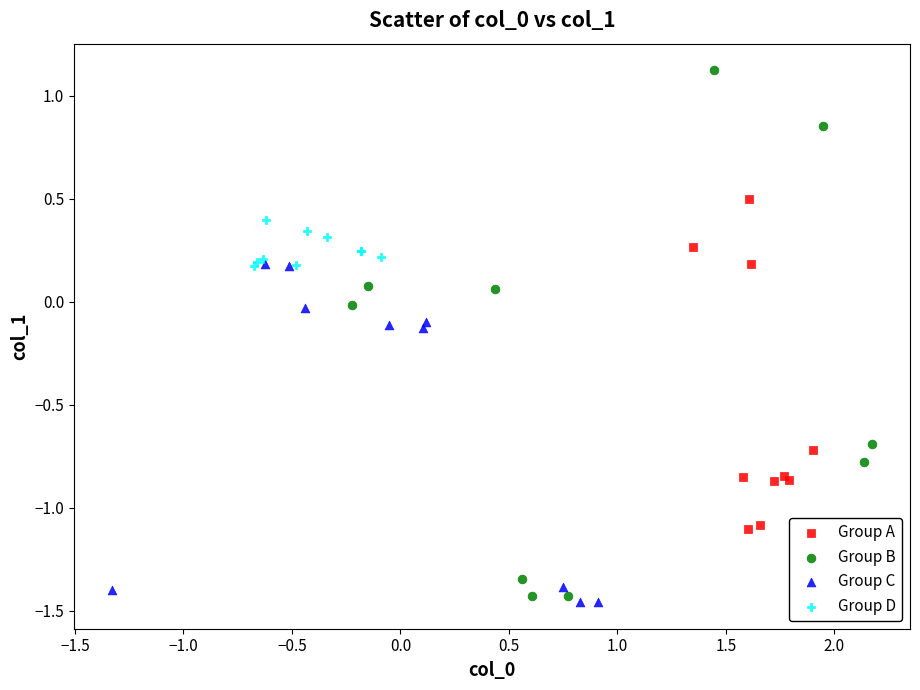

Which series contains the highest Y value?

Group B